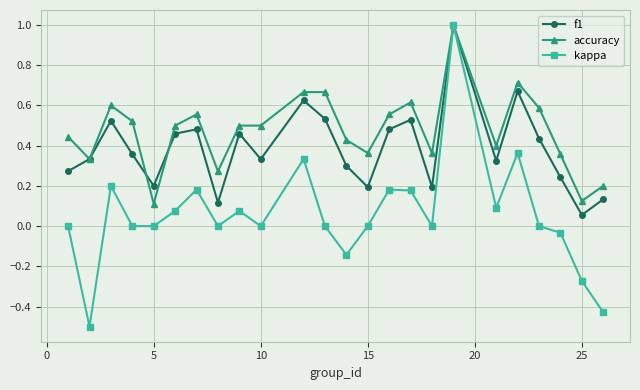

Which series has the largest total across all categories?

accuracy